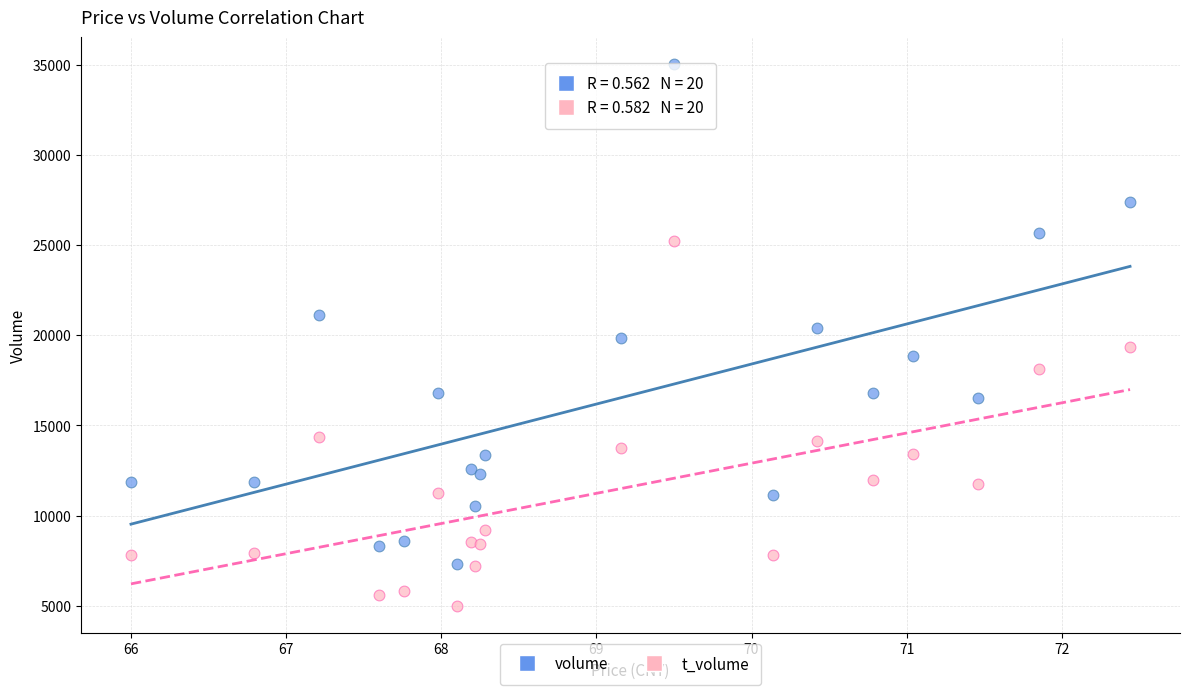

Which series has the largest Y range (max minus min)?

volume